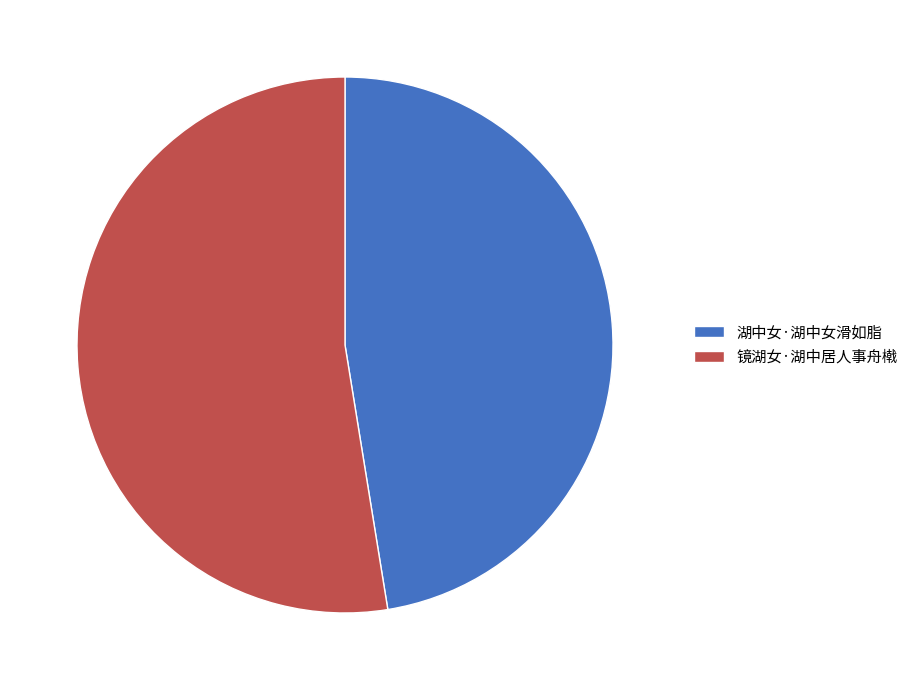

Which slice is the smallest?

湖中女·湖中女滑如脂